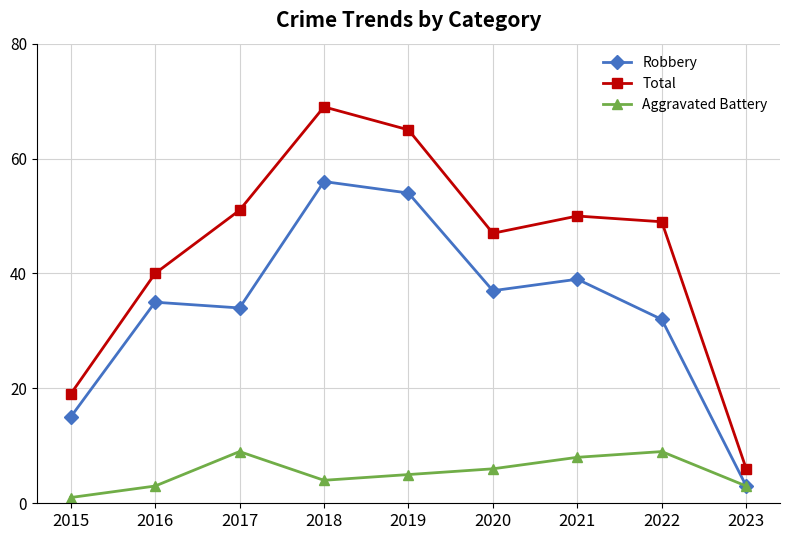

What is the difference between the highest and lowest values at 2020?

41